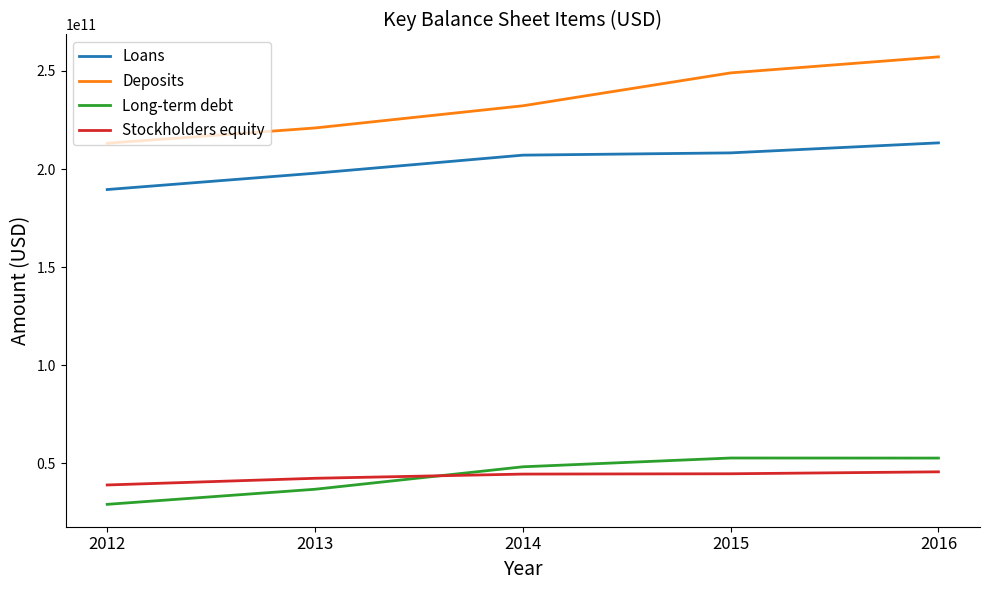

What is the difference between the Deposits values at 2015 and 2016?

8162000000